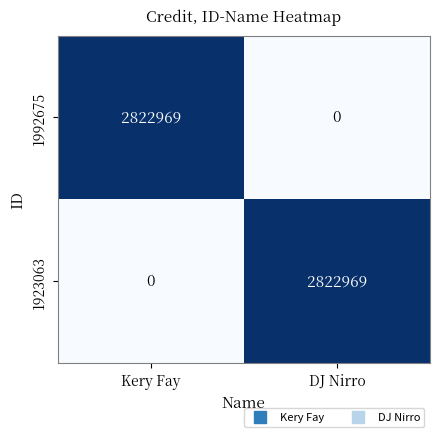

At Kery Fay, list the series in order from smallest to largest.

1923063, 1992675